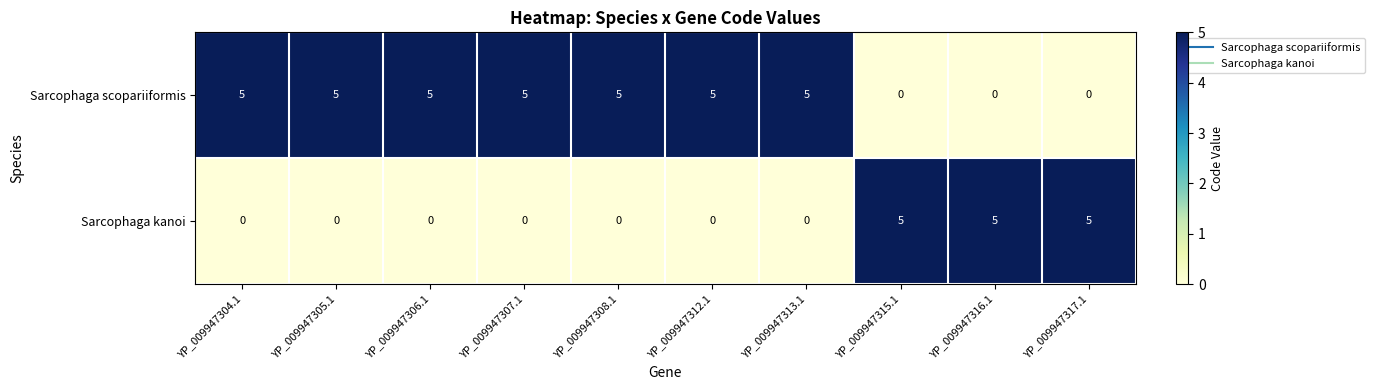

What is the highest value of the Sarcophaga scopariiformis series?

5